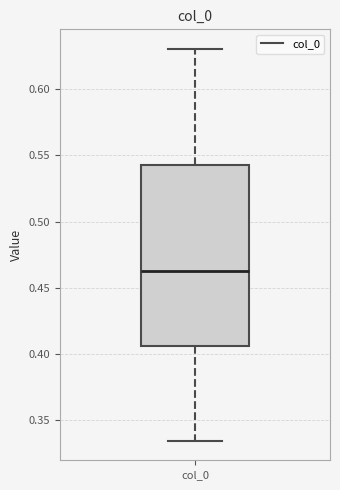

Transcribe this box plot: give where the median line is, the range the box spans, and where the two whiskers end, as read against the y-axis. The values are not printed on the chart, so give them approximately, as read against the axis.

median 0.465, box 0.405 to 0.545, whiskers 0.335 to 0.630